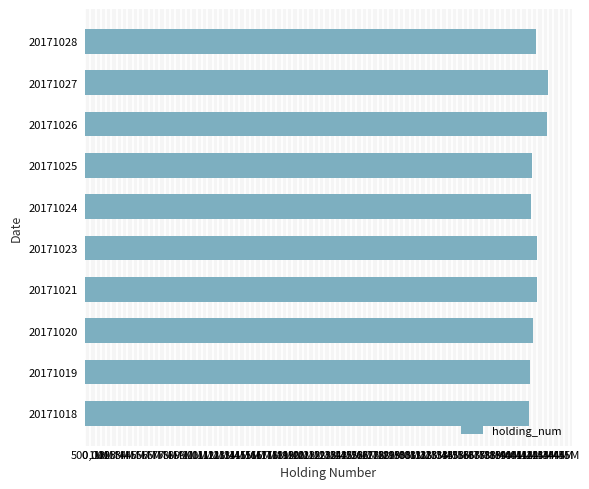

What is the difference between the maximum and minimum values?

1863000